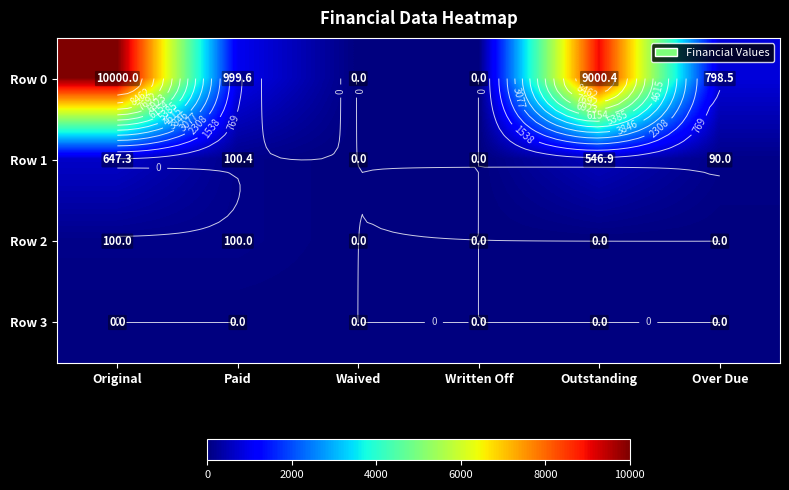

Between Over Due and Original, which is larger?

Original